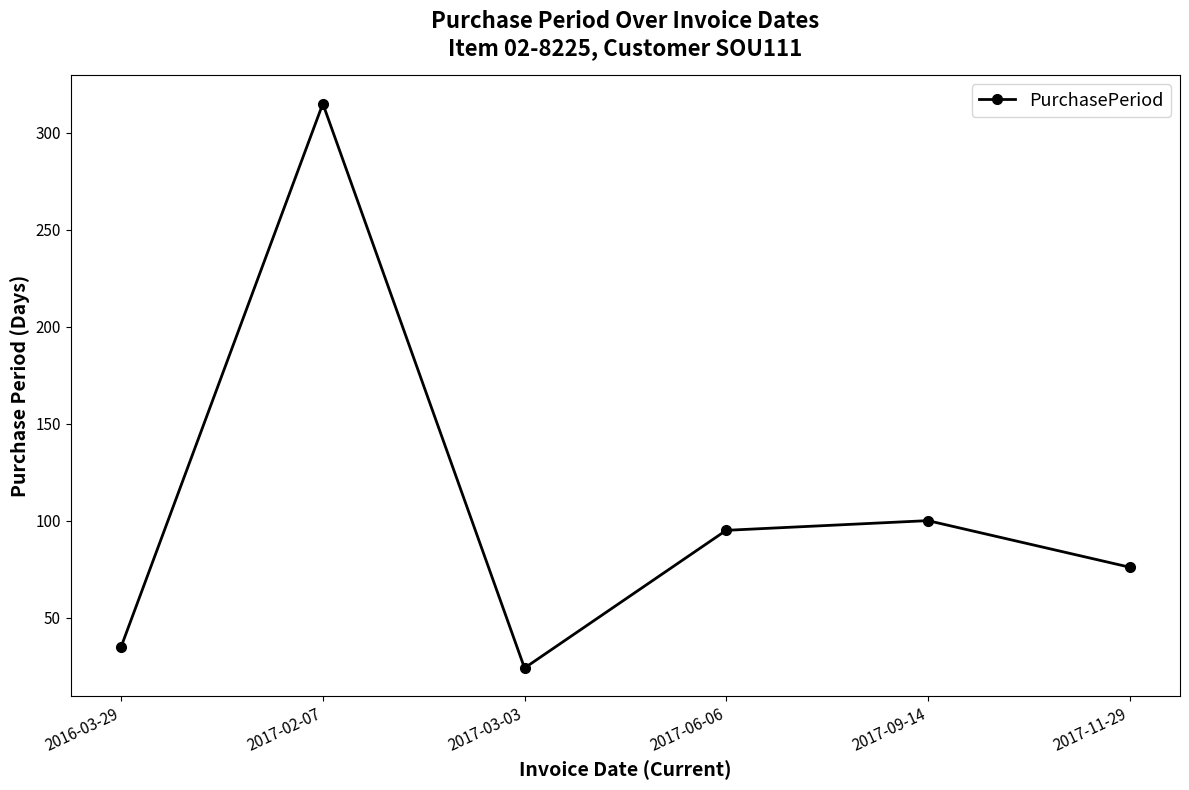

How many series are shown in this chart?

1